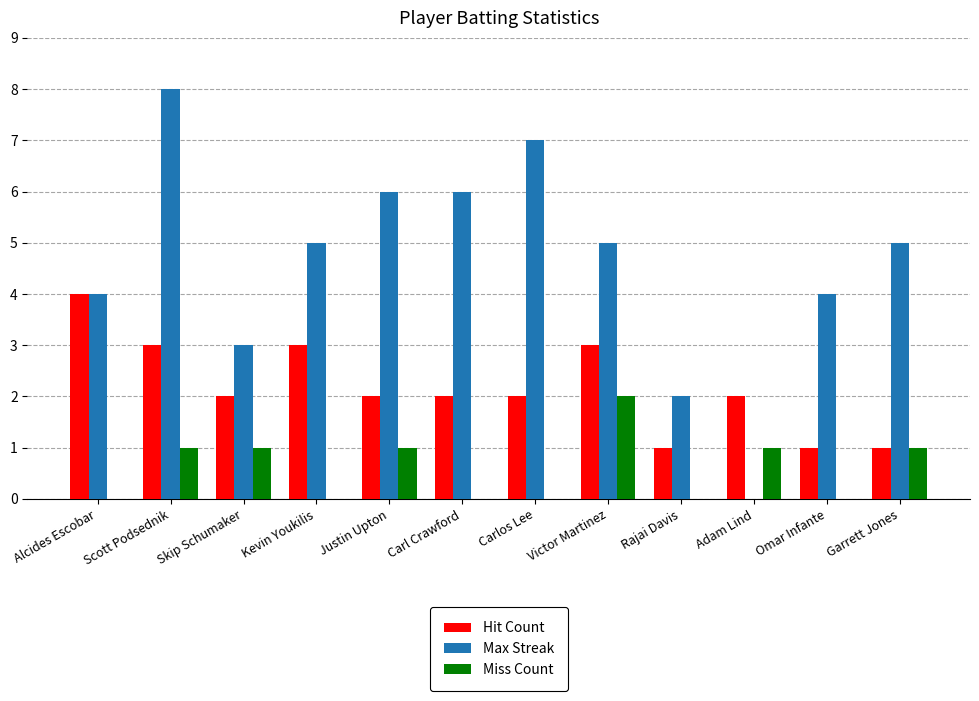

What is the average value of the Hit Count series?

2